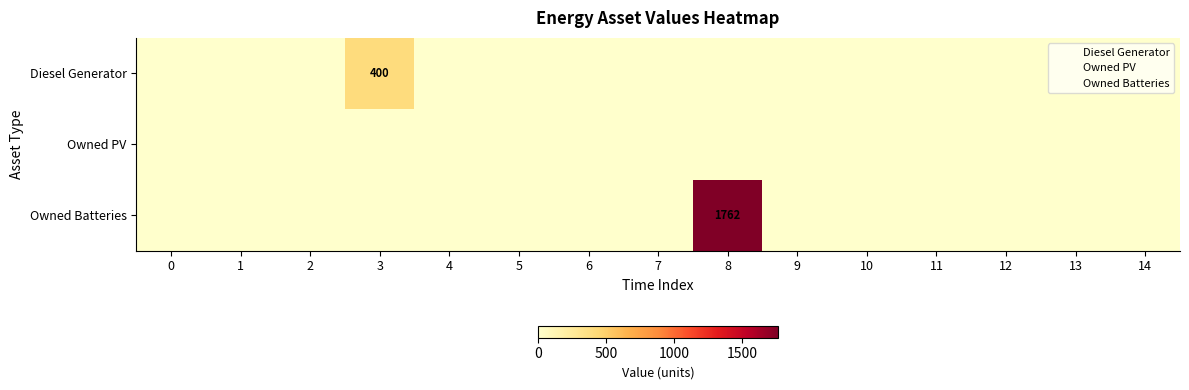

At how many categories does at least one series exceed 1461?

1